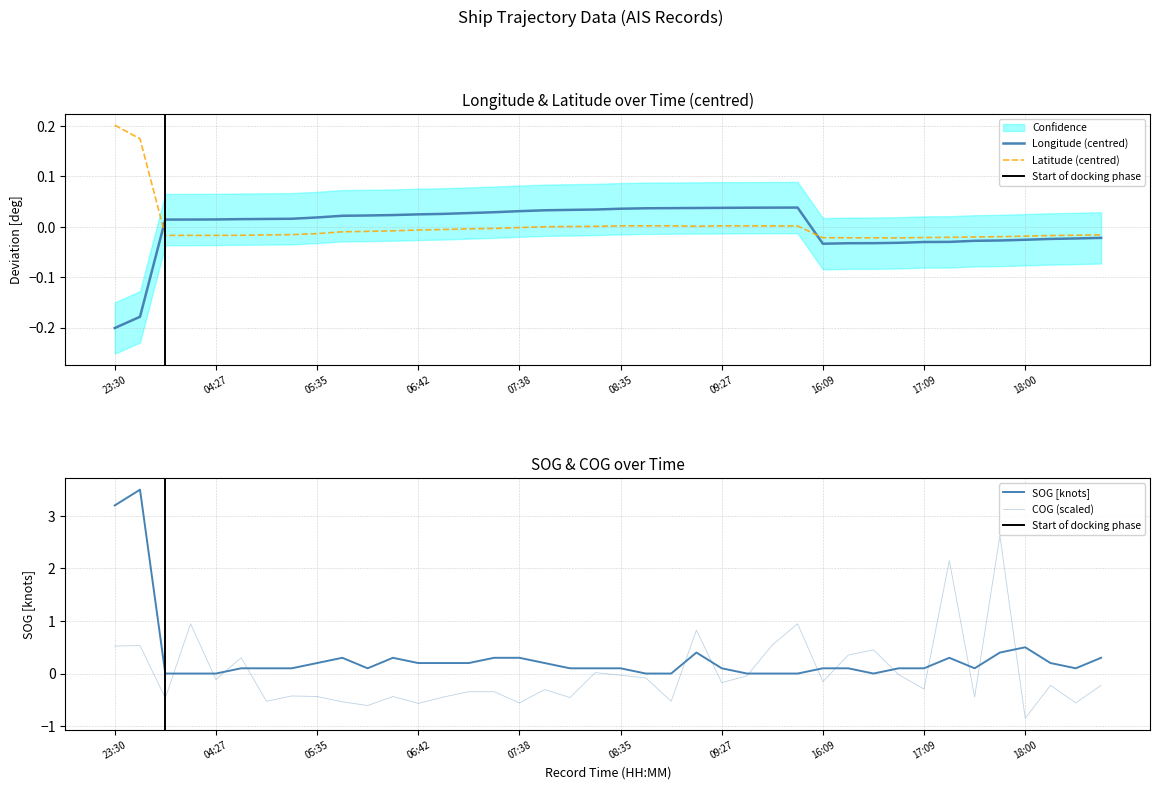

True or false: Longitude (centred) and Latitude (centred) intersect in this chart.

True